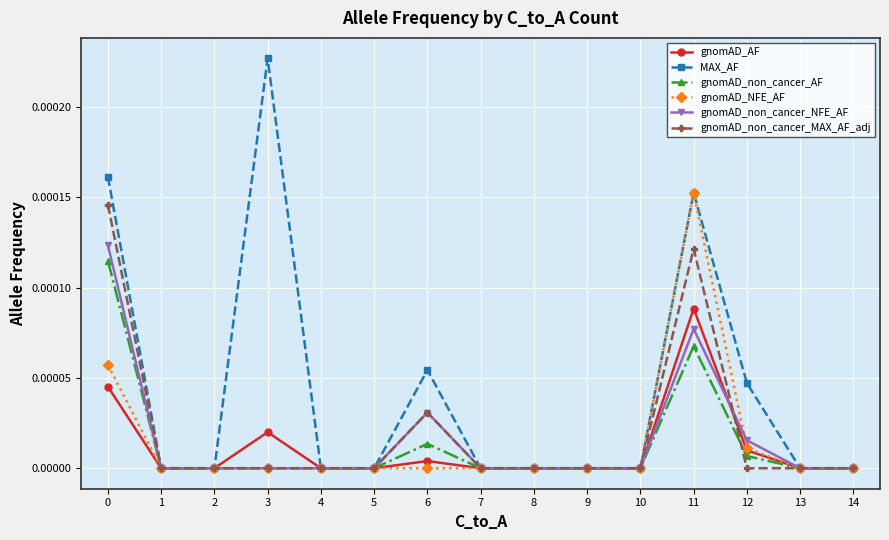

At which category does MAX_AF reach its first local peak?

3